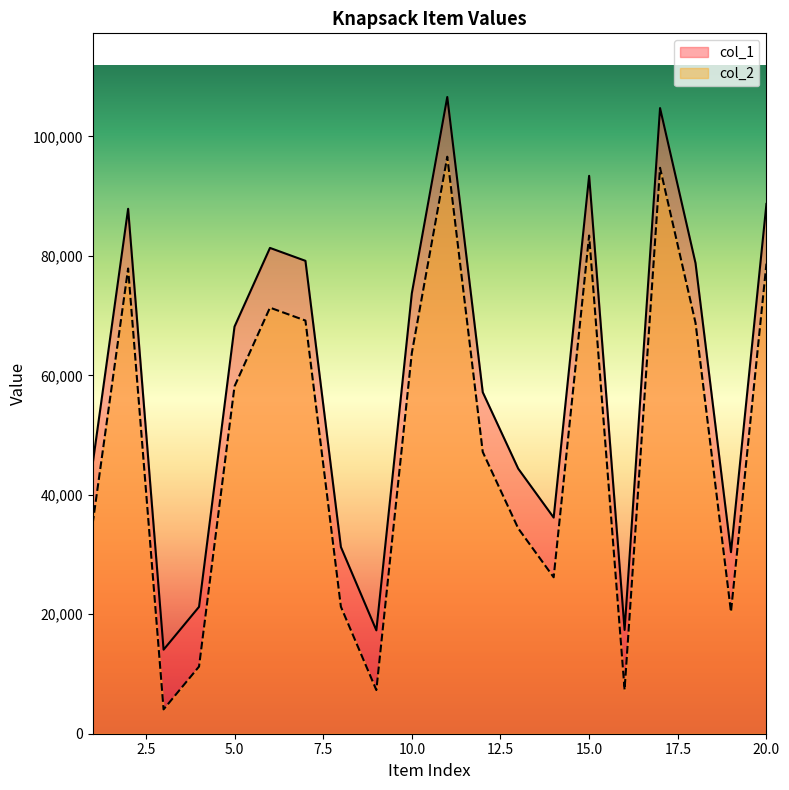

True or false: col_2 and col_1 intersect in this chart.

False